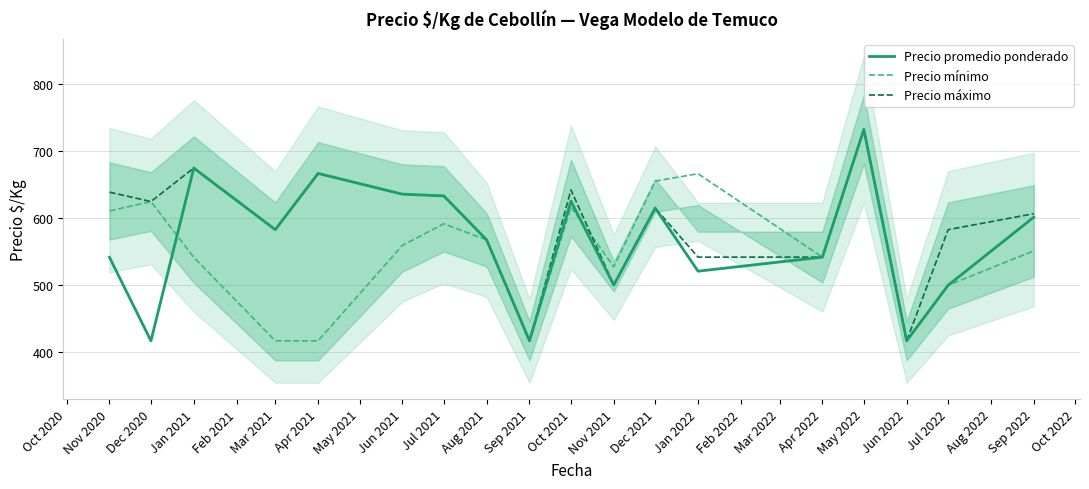

How many distinct data groups are displayed?

3